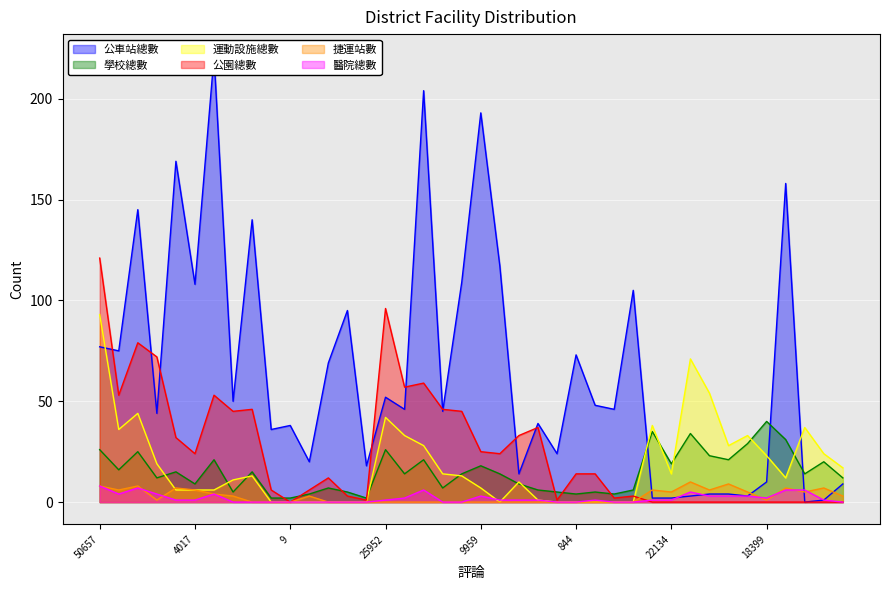

True or false: 運動設施總數 has a value of -65 at 594.

False